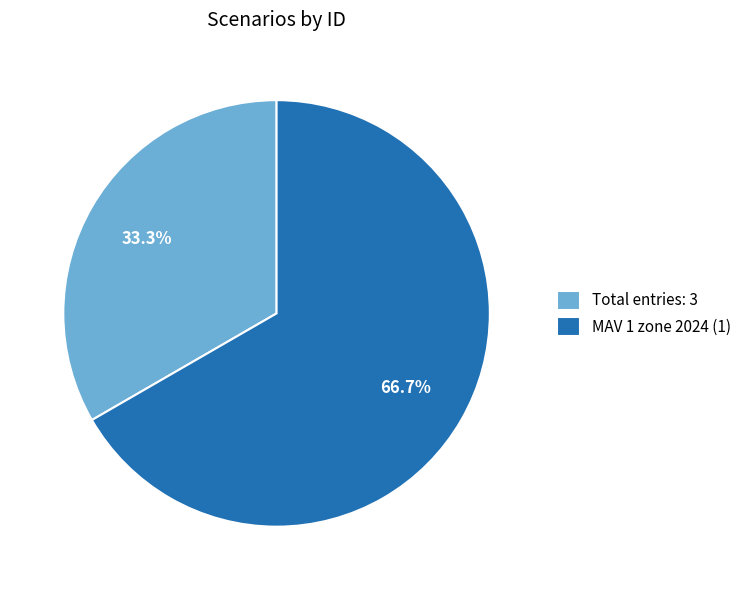

Does any single category account for the majority?

Yes